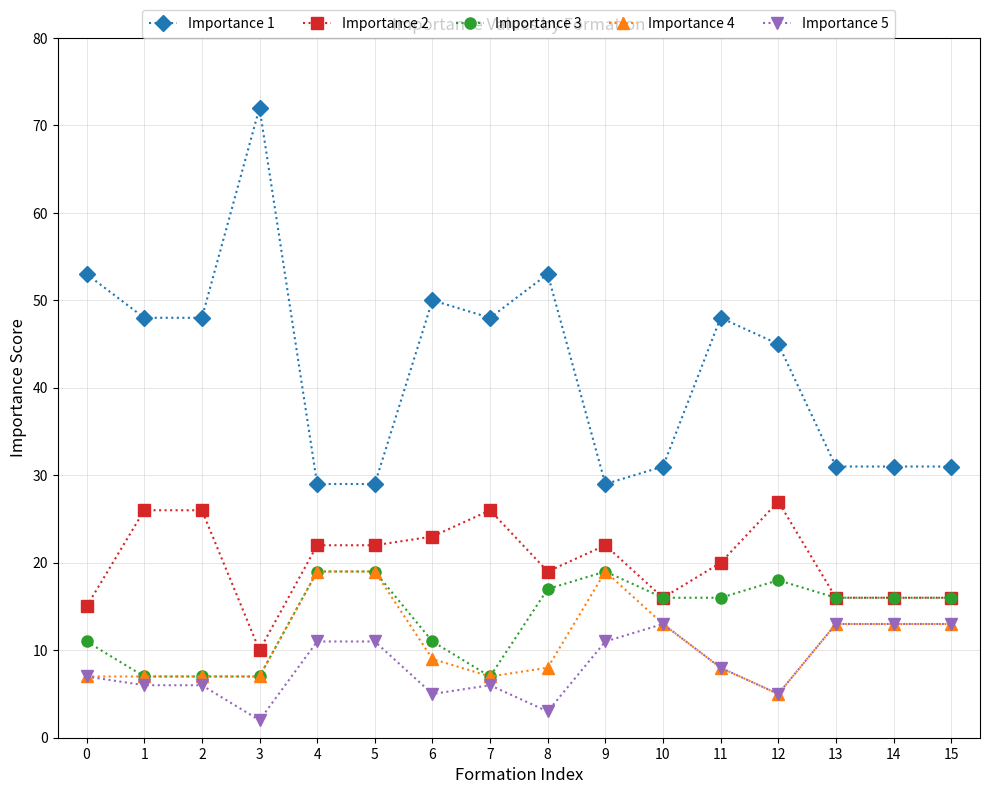

Which series has the largest range (max minus min)?

Importance 1